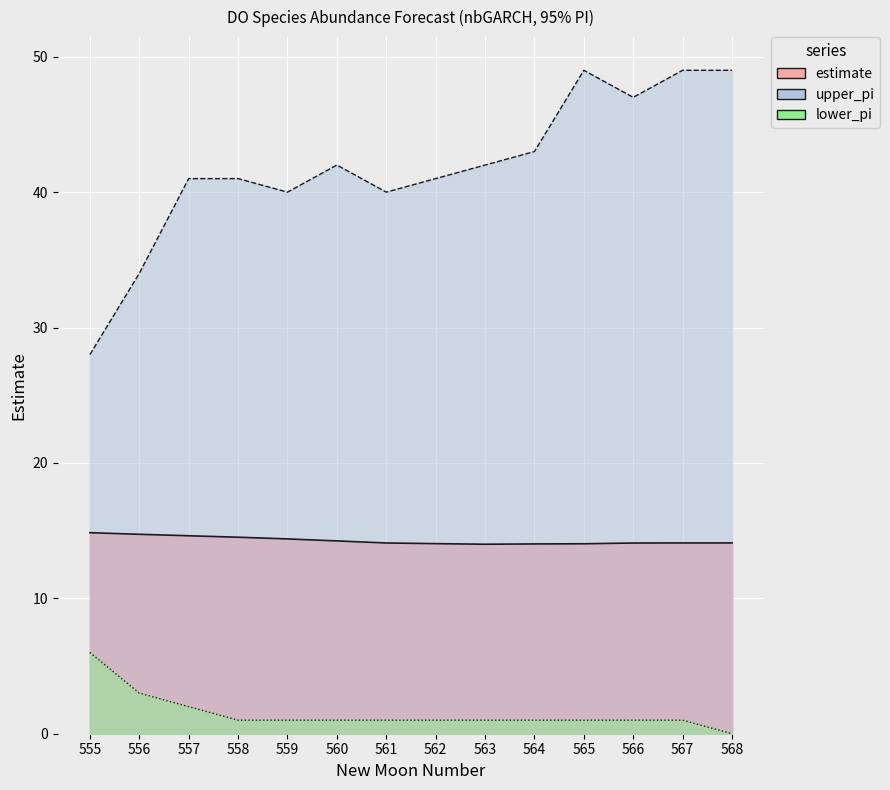

How many values in the lower_pi series exceed 1?

3